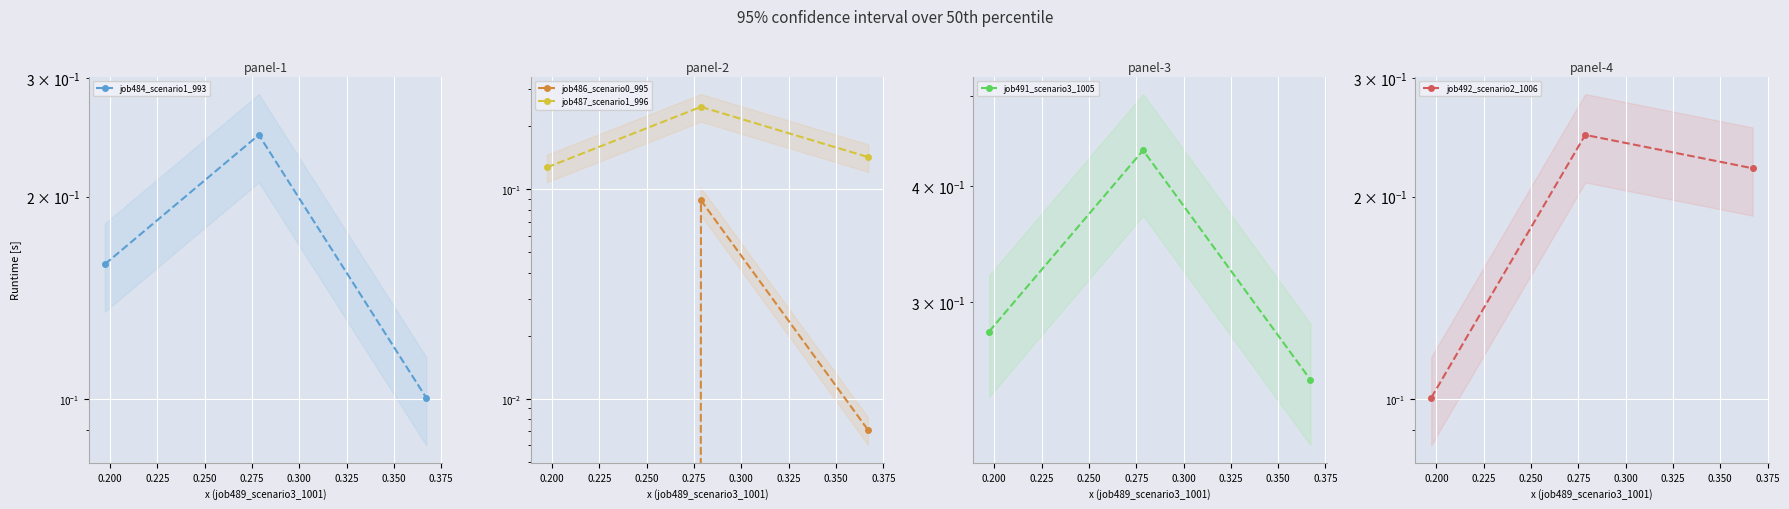

List the series in order of their peak value, highest first.

job491_scenario3_1005, job484_scenario1_993, job487_scenario1_996, job492_scenario2_1006, job486_scenario0_995